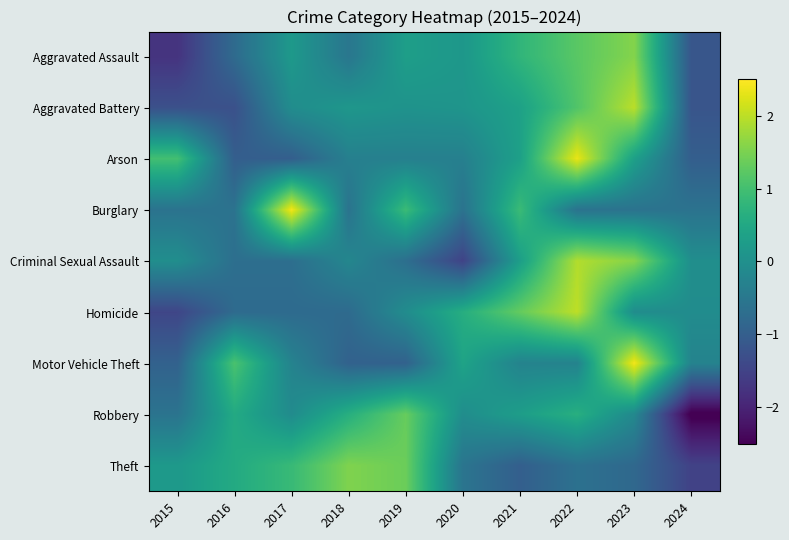

Reading left to right, transcribe all the data shown in this chart.

Aggravated Assault: 2015=-1.8	2016=-0.8	2017=0.2	2018=-0.5	2019=0.3	2020=0.1	2021=0.8	2022=1.2	2023=1.6	2024=-1.2
Aggravated Battery: 2015=-1.3	2016=-1.3	2017=-0.1	2018=0.1	2019=0.1	2020=0.1	2021=0.4	2022=1.1	2023=2.0	2024=-1.2
Arson: 2015=1.0	2016=-1.0	2017=-1.0	2018=-0.3	2019=-0.3	2020=-0.3	2021=0.3	2022=2.3	2023=0.3	2024=-1.0
Burglary: 2015=-0.6	2016=-0.6	2017=2.4	2018=-0.6	2019=0.9	2020=-0.6	2021=0.9	2022=-0.6	2023=-0.6	2024=-0.6
Criminal Sexual Assault: 2015=-0.0	2016=-0.7	2017=-0.7	2018=-0.2	2019=-0.7	2020=-1.5	2021=0.3	2022=1.9	2023=1.6	2024=-0.0
Homicide: 2015=-1.5	2016=-0.8	2017=-0.8	2018=-0.8	2019=-0.1	2020=0.6	2021=1.3	2022=2.0	2023=-0.1	2024=-0.1
Motor Vehicle Theft: 2015=-0.9	2016=1.1	2017=-0.3	2018=-0.9	2019=-0.9	2020=0.4	2021=-0.3	2022=-0.3	2023=2.4	2024=-0.3
Robbery: 2015=-0.6	2016=0.5	2017=-0.1	2018=0.6	2019=1.3	2020=-0.0	2021=0.3	2022=0.6	2023=-0.1	2024=-2.6
Theft: 2015=0.2	2016=0.5	2017=0.9	2018=1.5	2019=1.4	2020=-0.6	2021=-1.0	2022=-0.6	2023=-0.8	2024=-1.5